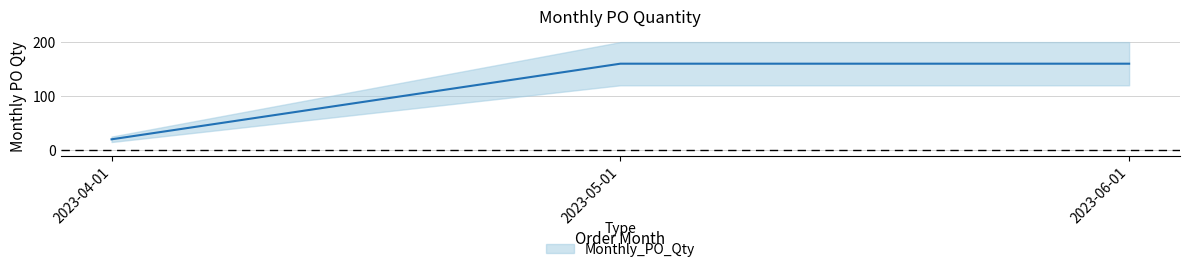

Is it true that the value at 2023-04-01 is 20?

True